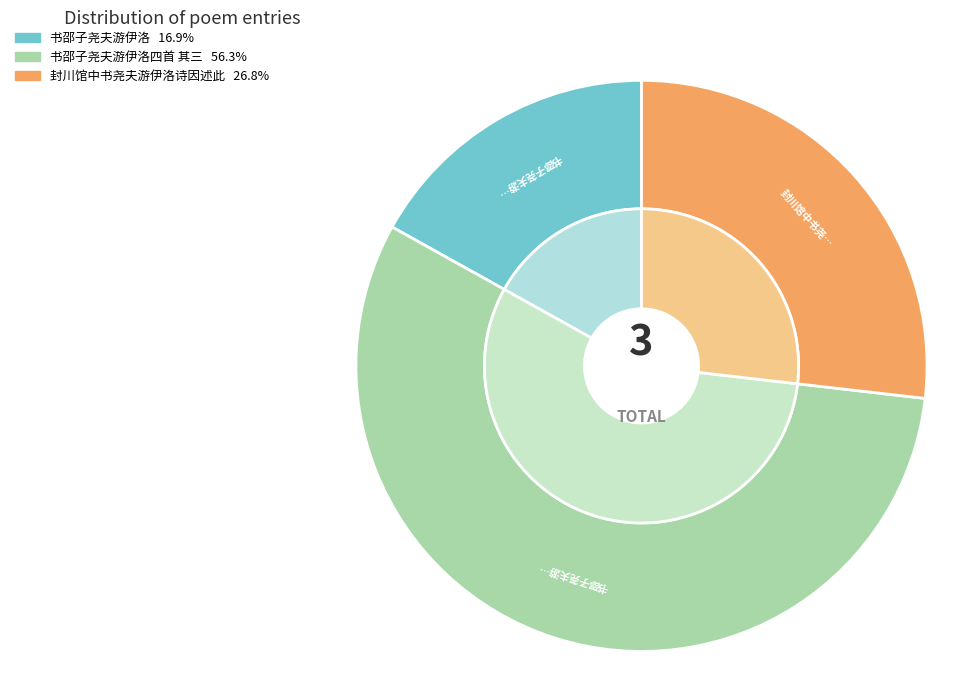

The 封川馆中书尧夫游伊洛诗因述此 slice represents 13% of the pie. True or false?

False